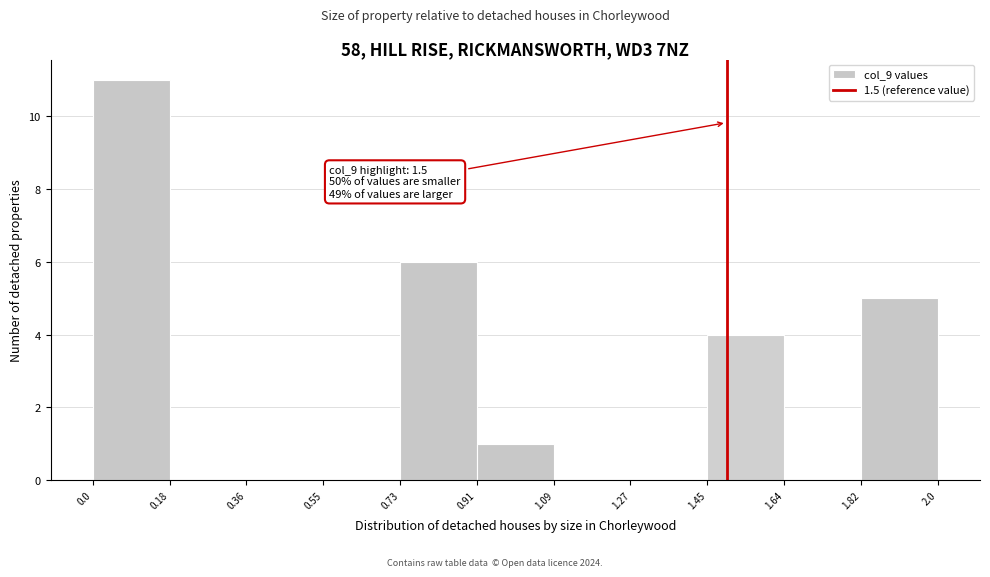

Which range on the x-axis has the tallest bar?

0.0 to 0.18